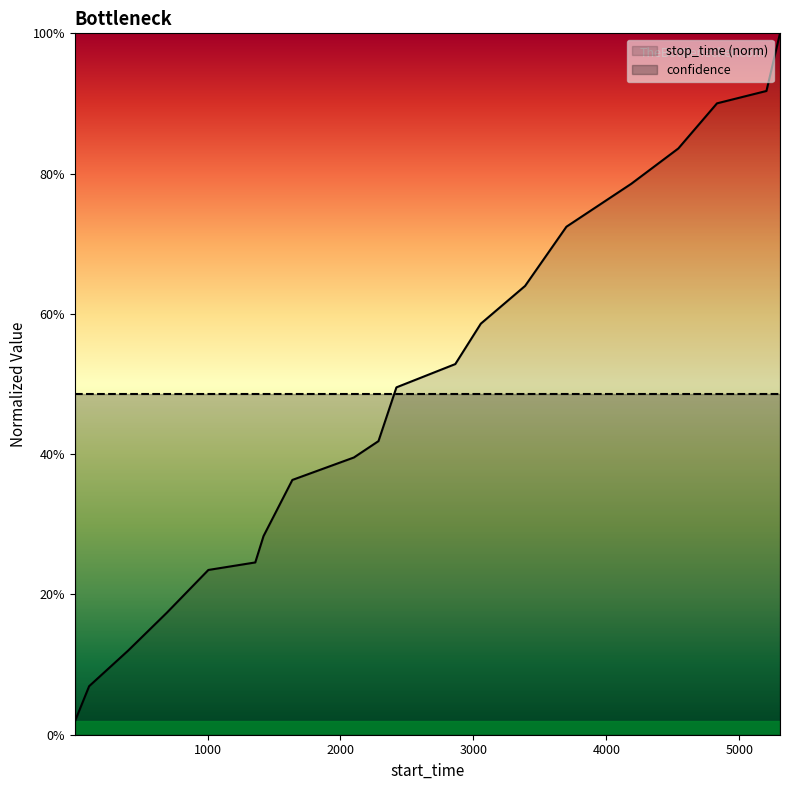

Which series has the largest total across all categories?

stop_time (norm)